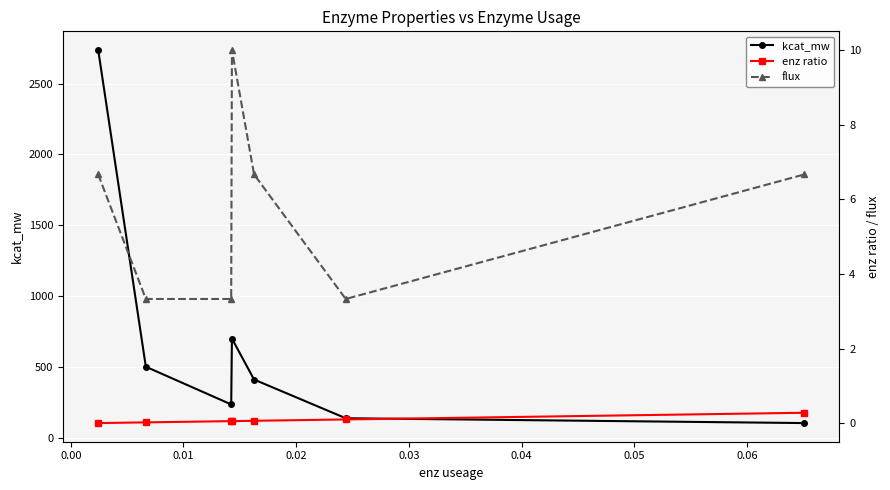

What is the average value of the enz ratio series?

0.1